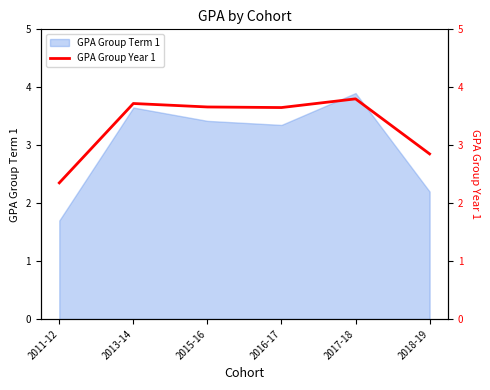

Where is the data nearest to the value 3?

2018-19